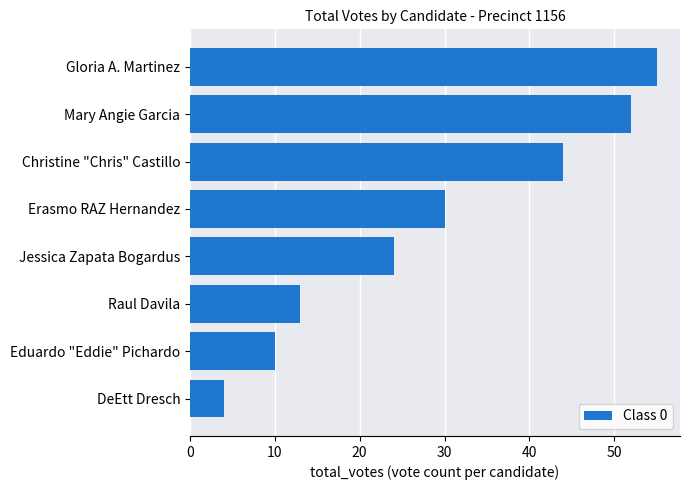

Rank the categories by value from lowest to highest.

DeEtt Dresch, Eduardo "Eddie" Pichardo, Raul Davila, Jessica Zapata Bogardus, Erasmo RAZ Hernandez, Christine "Chris" Castillo, Mary Angie Garcia, Gloria A. Martinez